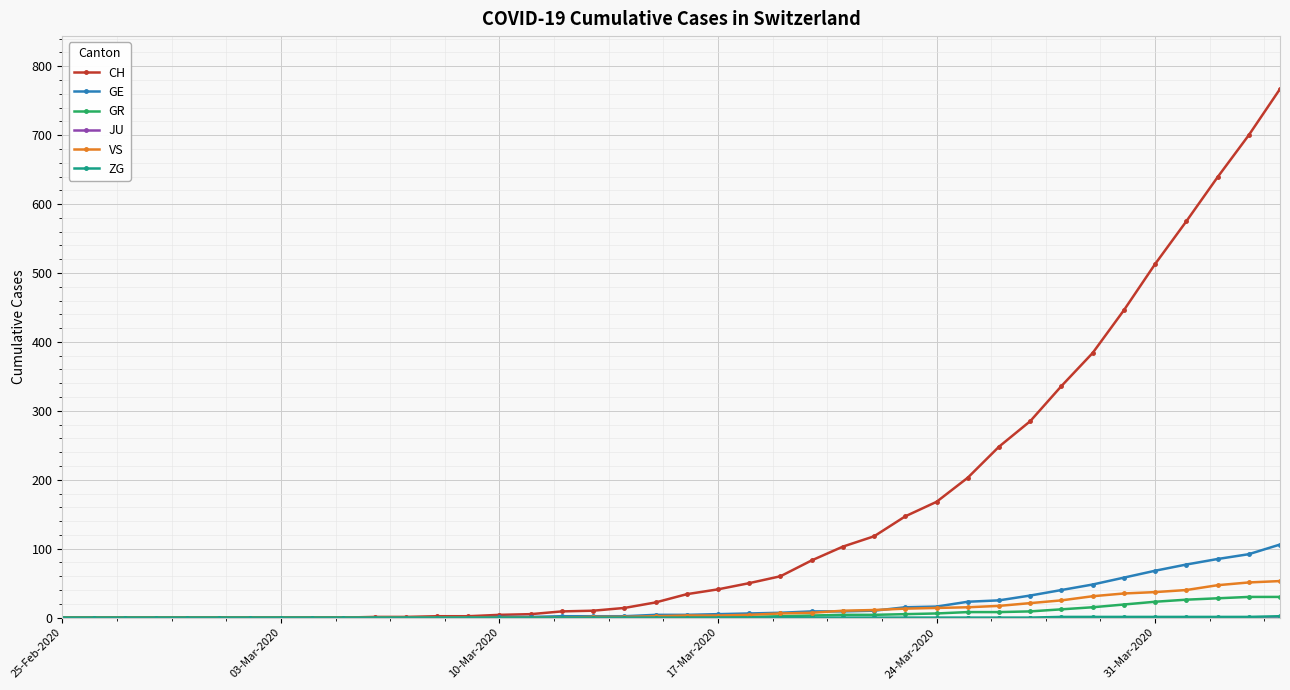

What is the maximum value for CH?

767